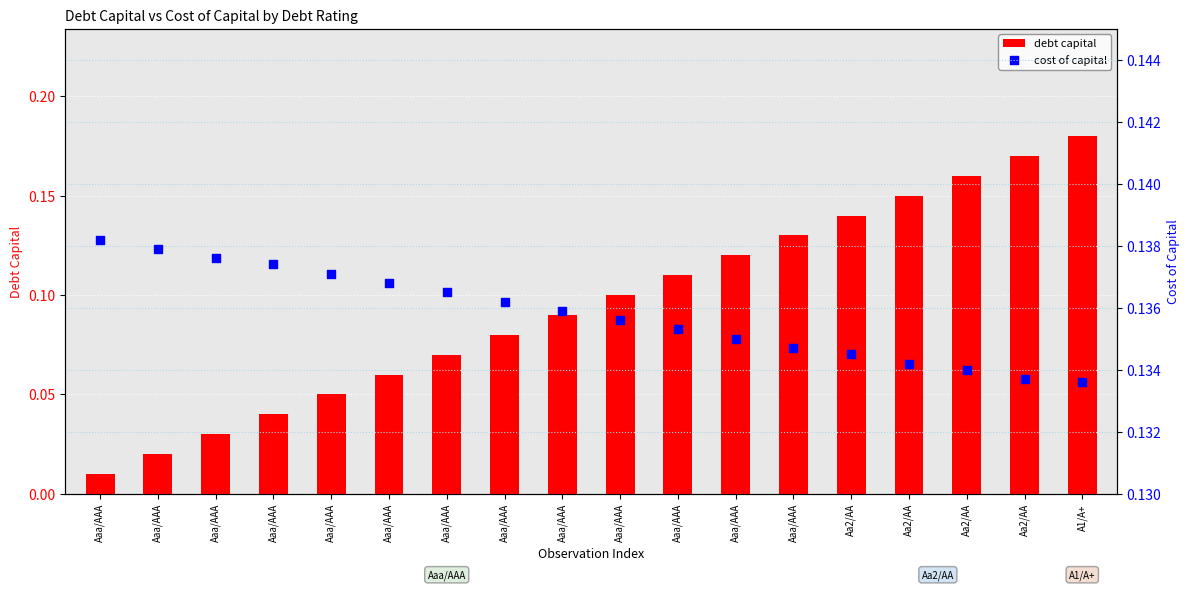

What are all the series names shown in the legend?

debt capital, cost of capital